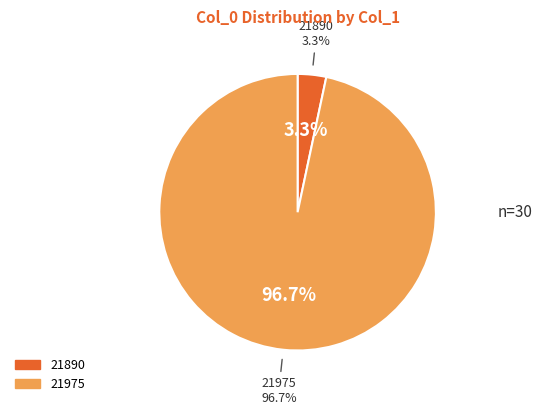

Which has a higher value, 21890 or 21975?

21975